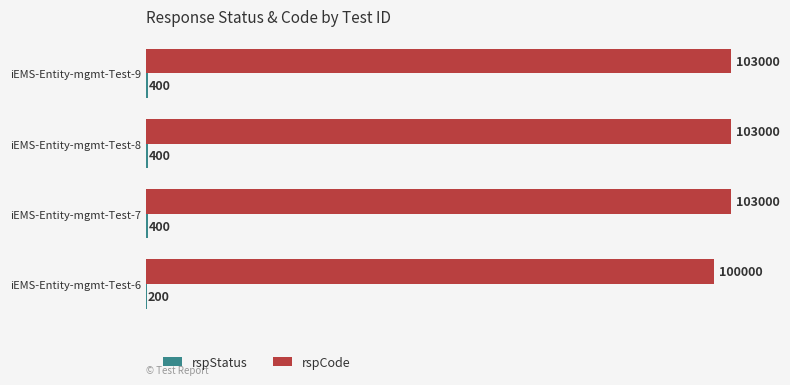

Between iEMS-Entity-mgmt-Test-6 and iEMS-Entity-mgmt-Test-9, which series saw the biggest shift?

rspCode